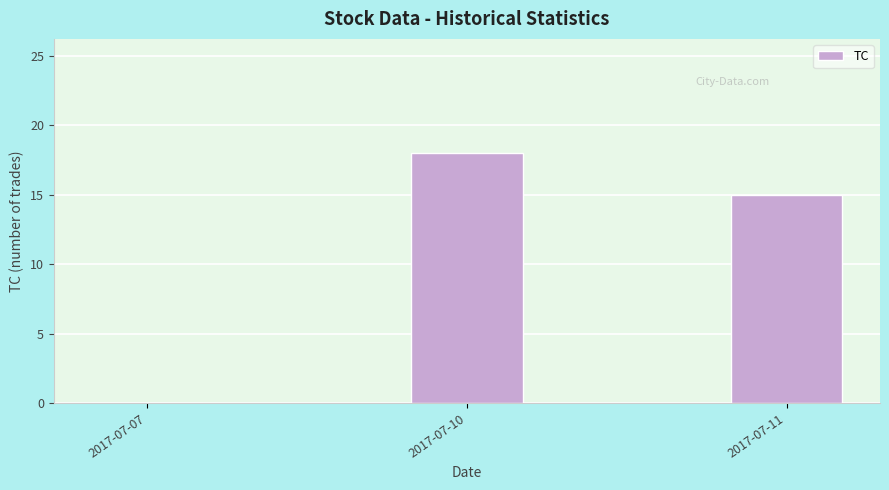

What is the difference between the values at 2017-07-11 and 2017-07-07?

15